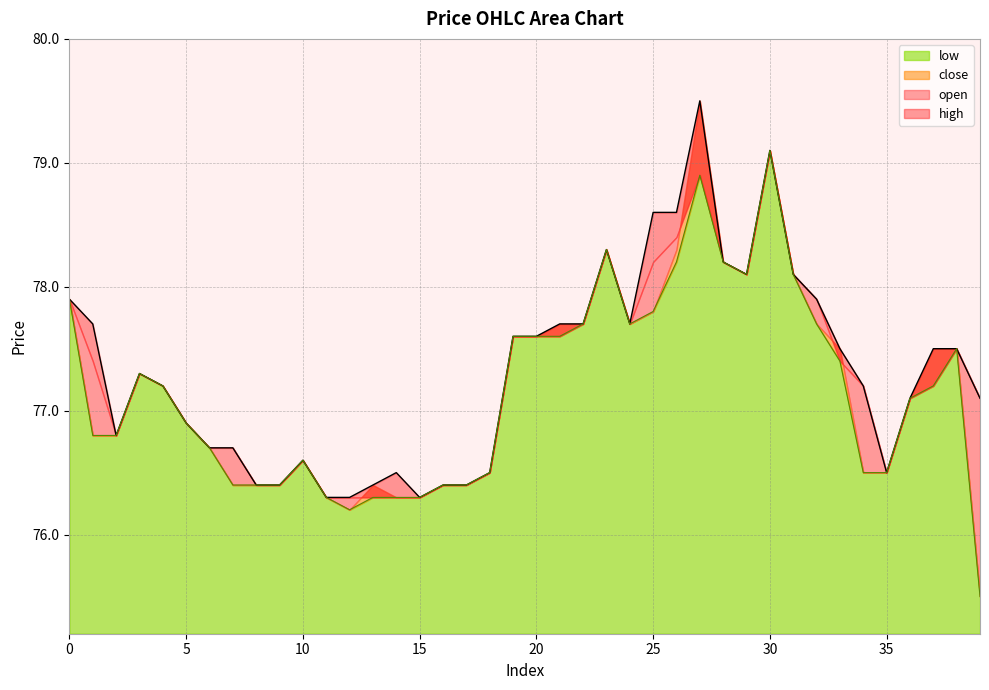

What is the sum of the close values at 1 and 7?

153.2